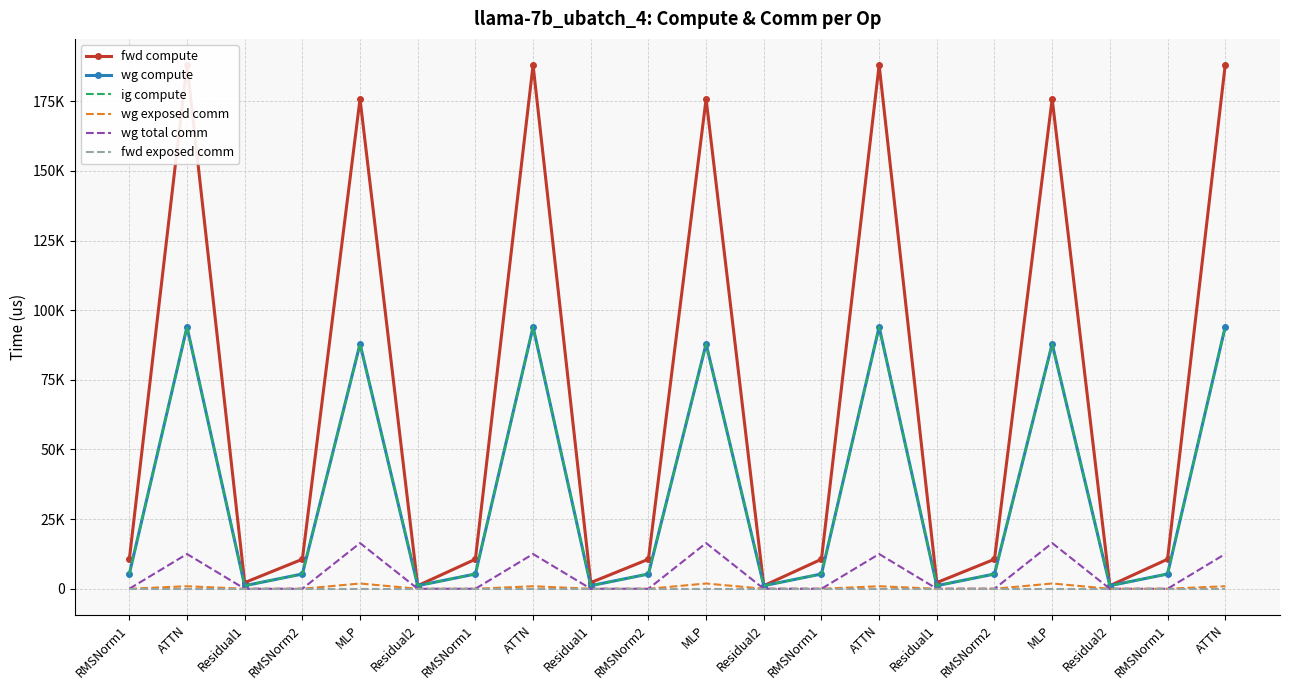

True or false: ig compute and fwd exposed comm intersect in this chart.

False